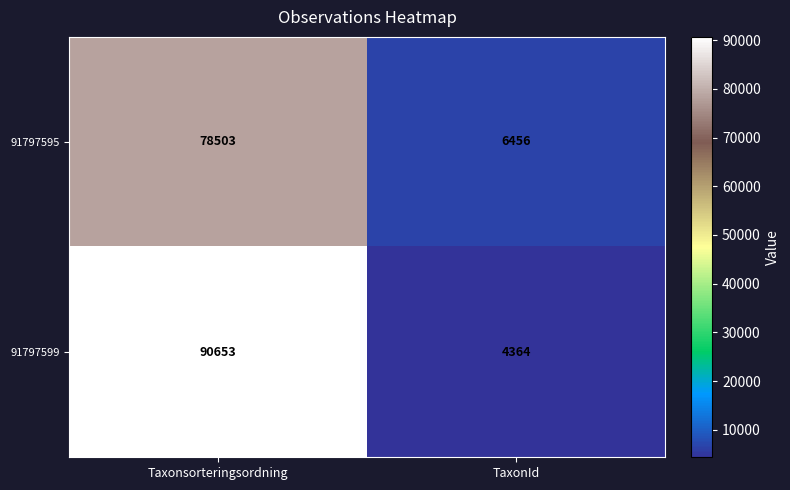

Count the number of categories in the chart.

2